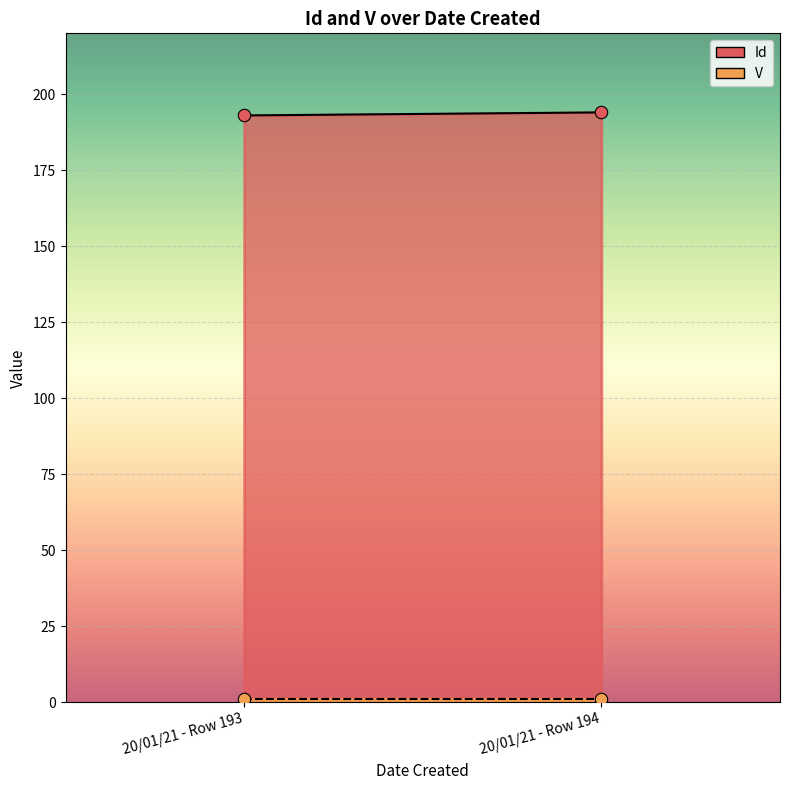

Which series has the largest total across all categories?

Id